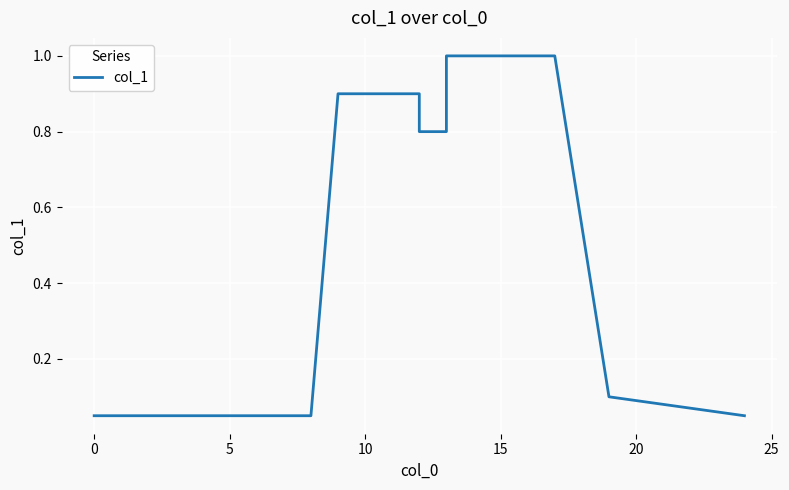

What is the difference between the second highest and minimum values?

0.9